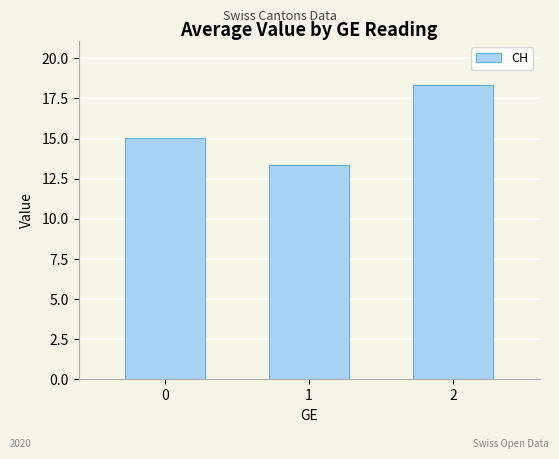

What is the value of the 2nd bar from the left?

13.3